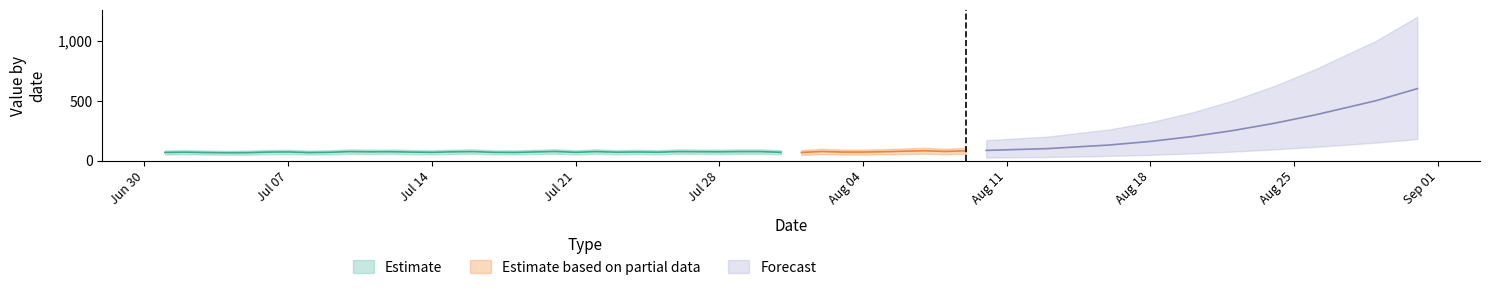

At which category does the chart reach its minimum across all series?

Jul 21